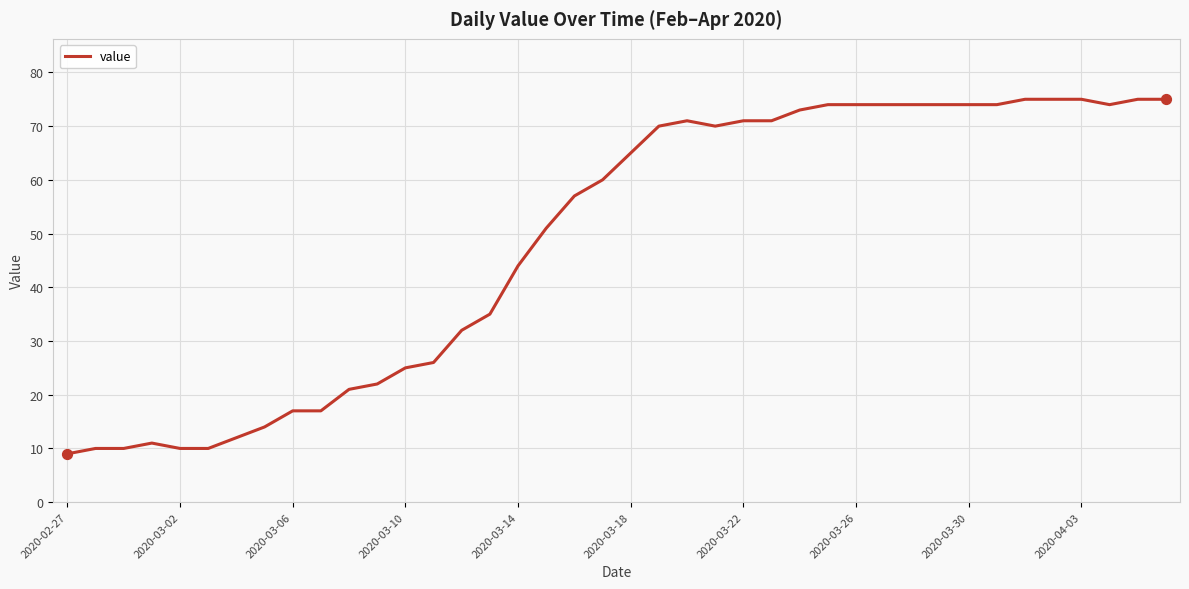

What is the maximum value shown in the chart?

75